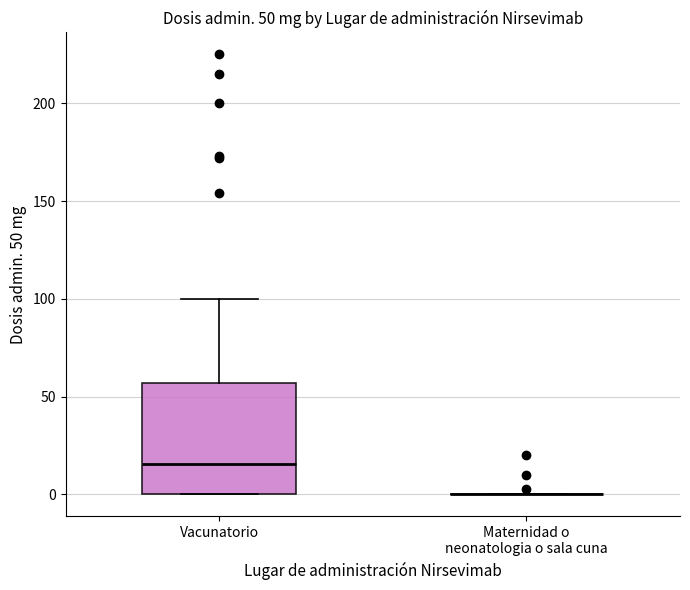

Comparing the boxes themselves (not the whiskers), which one is the tallest?

Vacunatorio